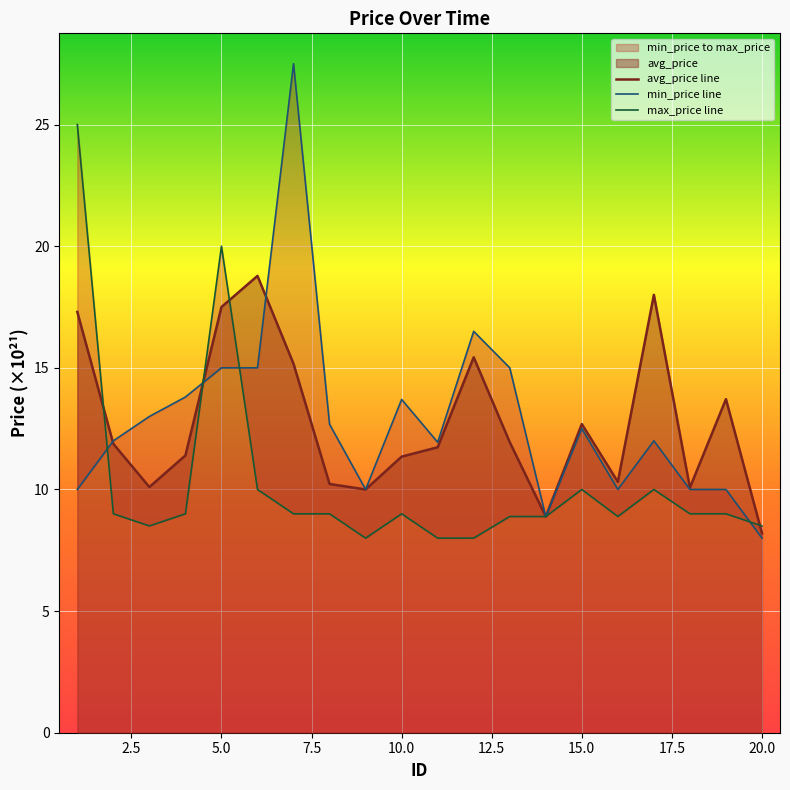

Which category has the highest value in the avg_price series?

6